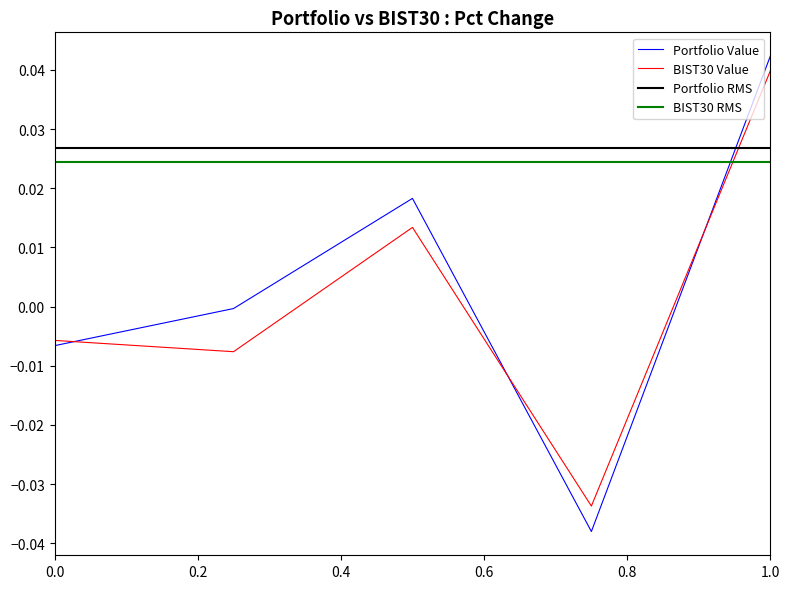

Which series ends up on top after the final intersection of Portfolio Value and BIST30 Value?

Portfolio Value